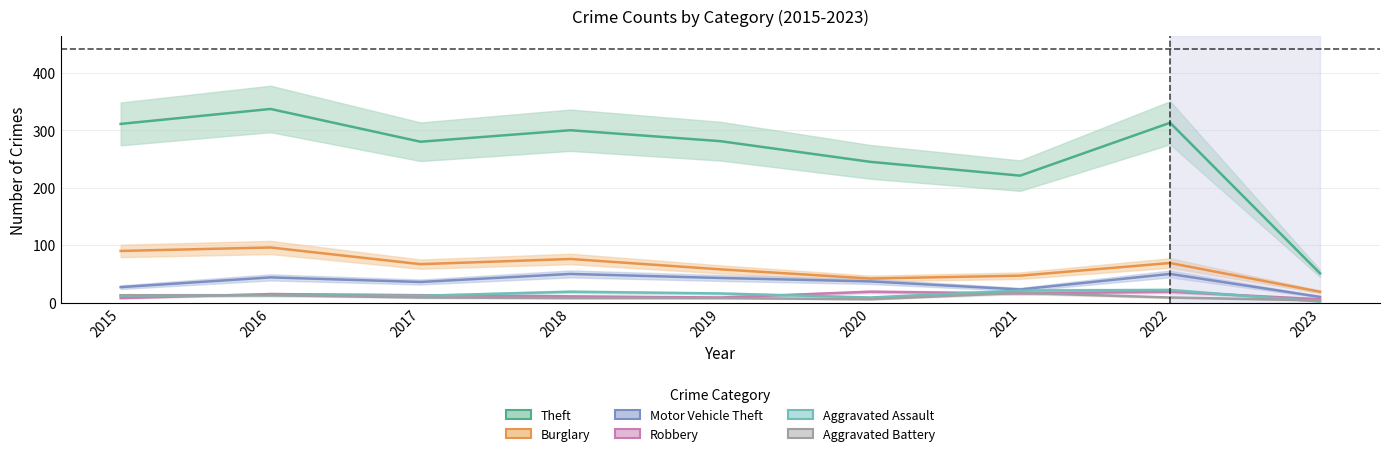

Rank the categories by Aggravated Battery value from lowest to highest.

2023, 2020, 2018, 2019, 2017, 2022, 2015, 2016, 2021